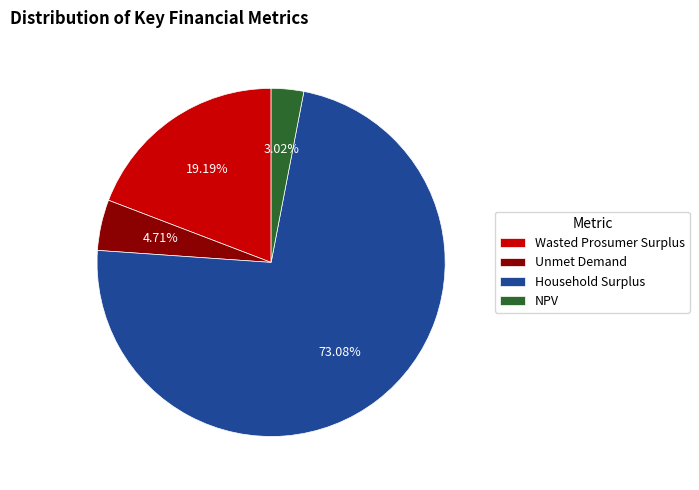

What percentage is NOT represented by Wasted Prosumer Surplus?

80.8%